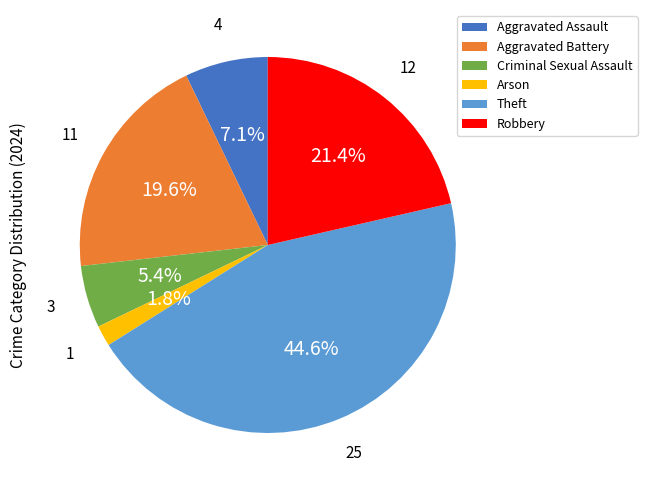

The Theft slice represents 45% of the pie. True or false?

True